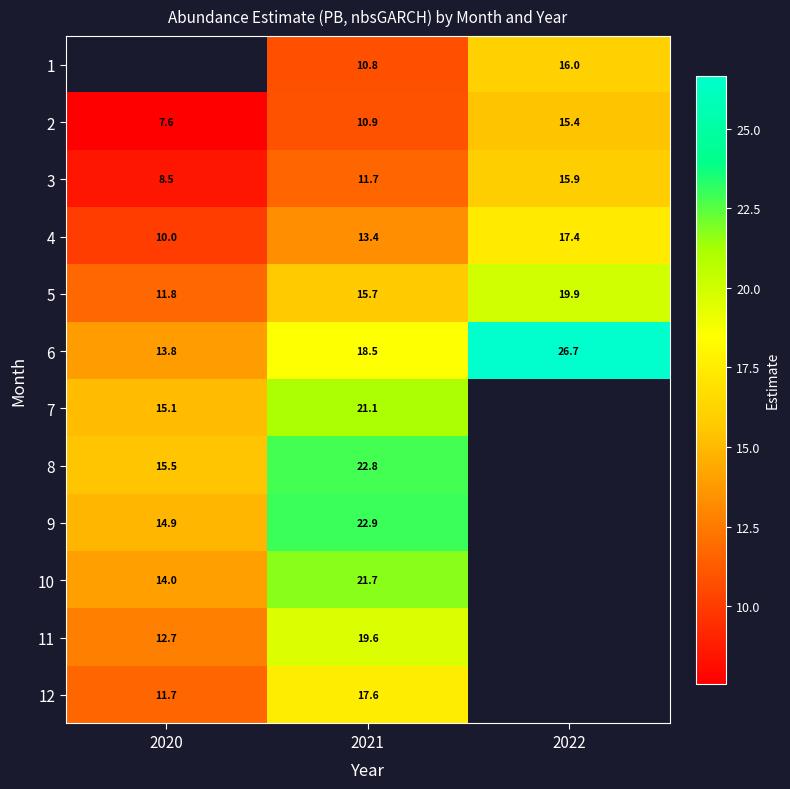

What is the average value of the 2 series?

11.3